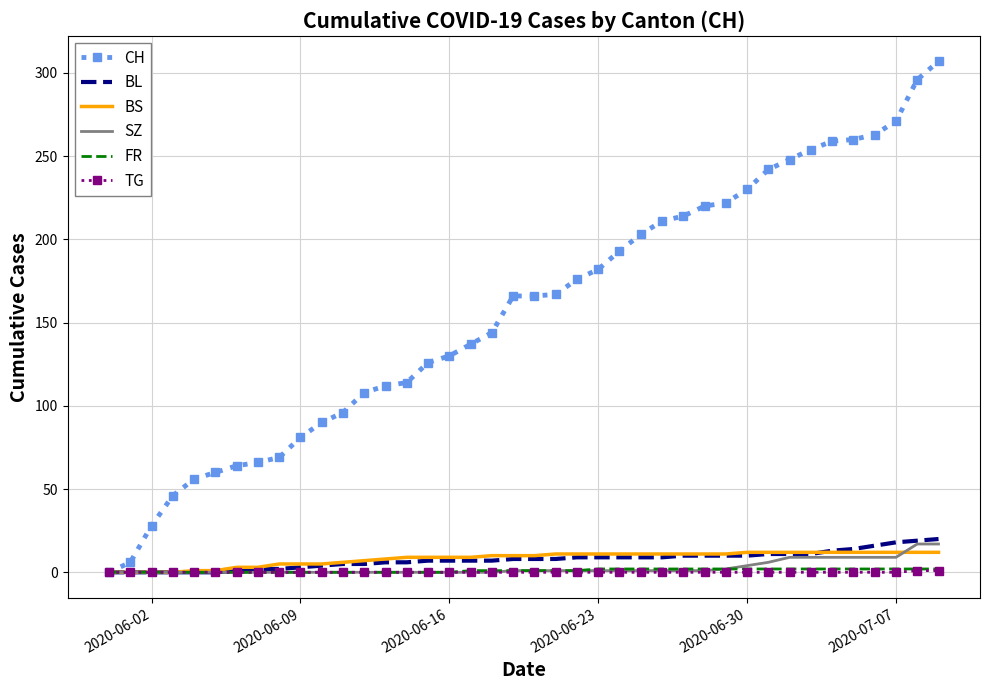

Which series has the largest range (max minus min)?

CH